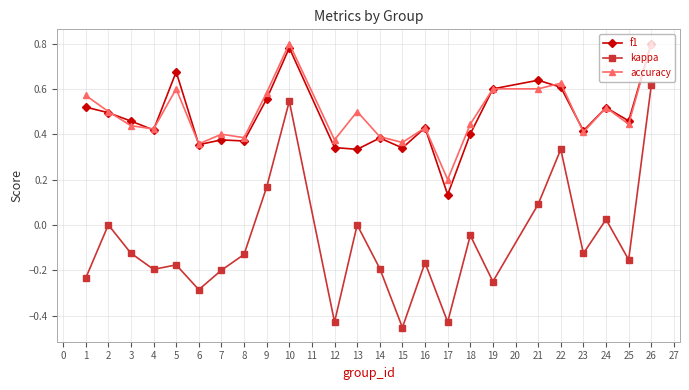

True or false: kappa and f1 intersect in this chart.

False